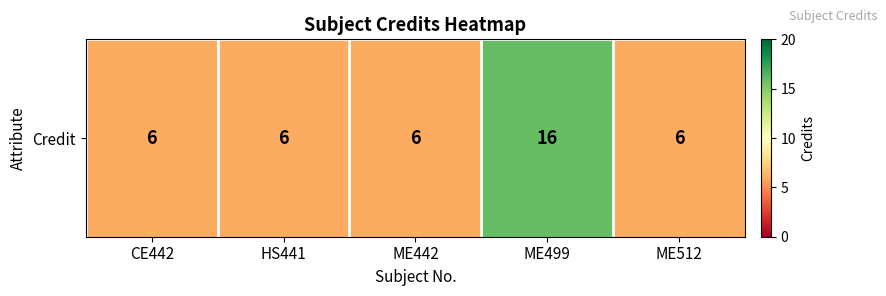

Reading left to right, extract all data points from this chart.

6	6	6	16	6